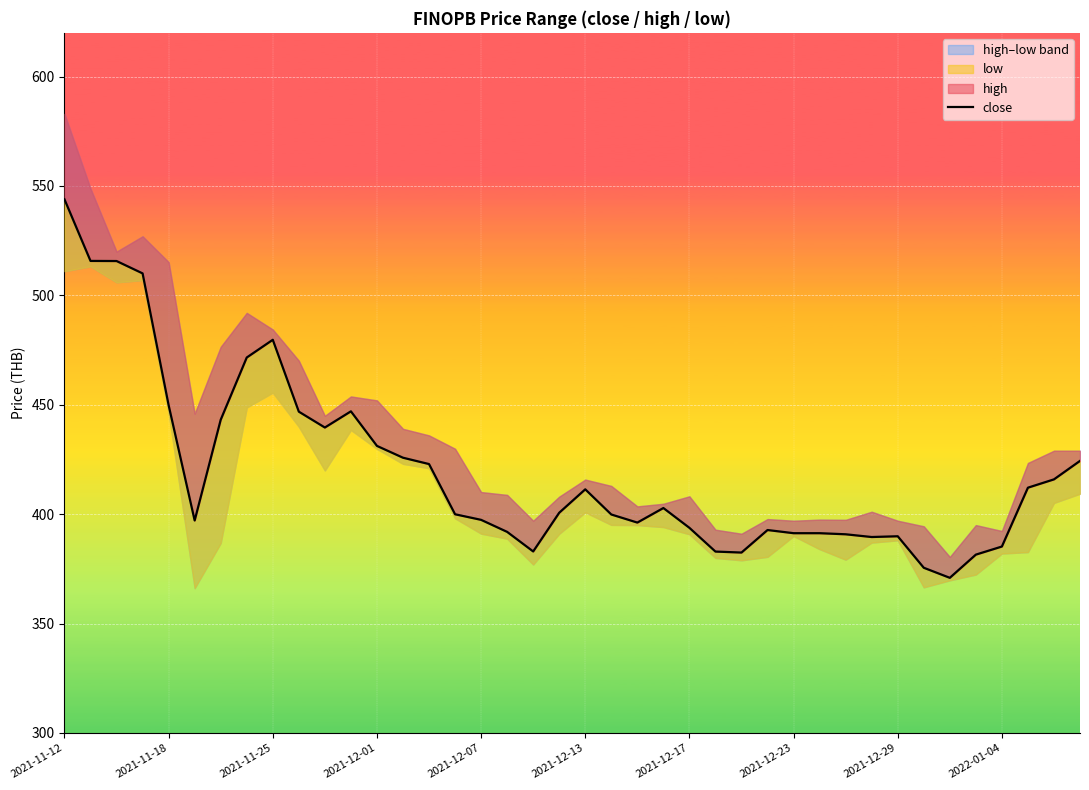

What is the minimum value shown in the chart?

370.9